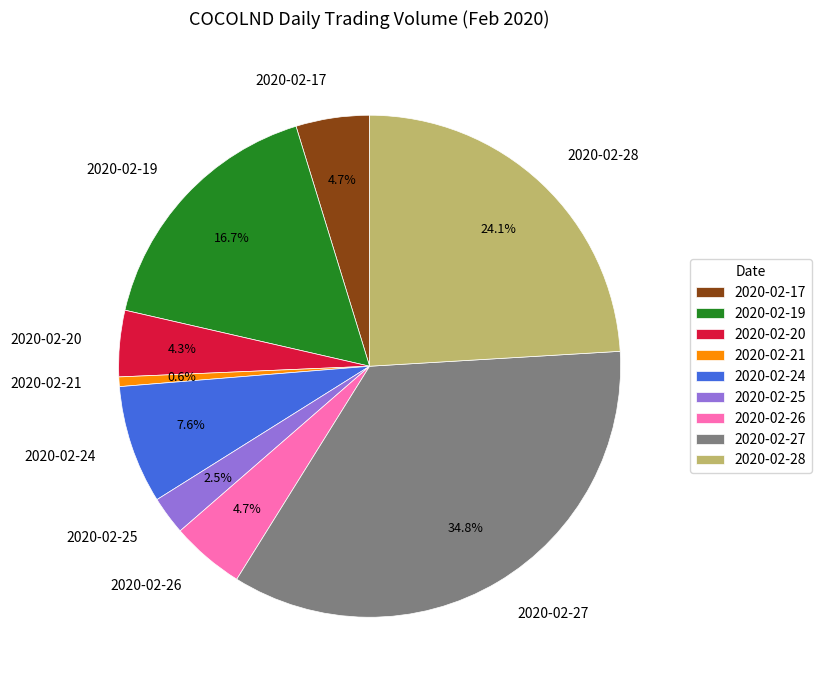

What percentage is the 2020-02-28 slice, to the nearest percent?

24%